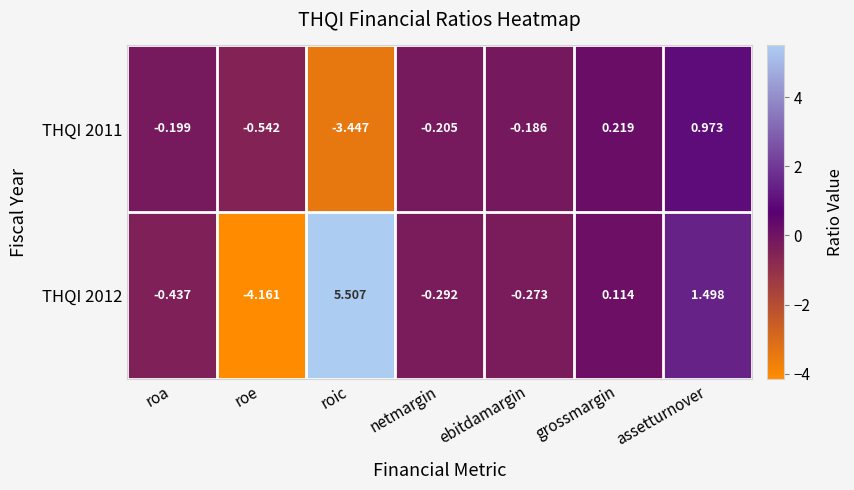

Where is THQI 2011 nearest to the value -1?

roe